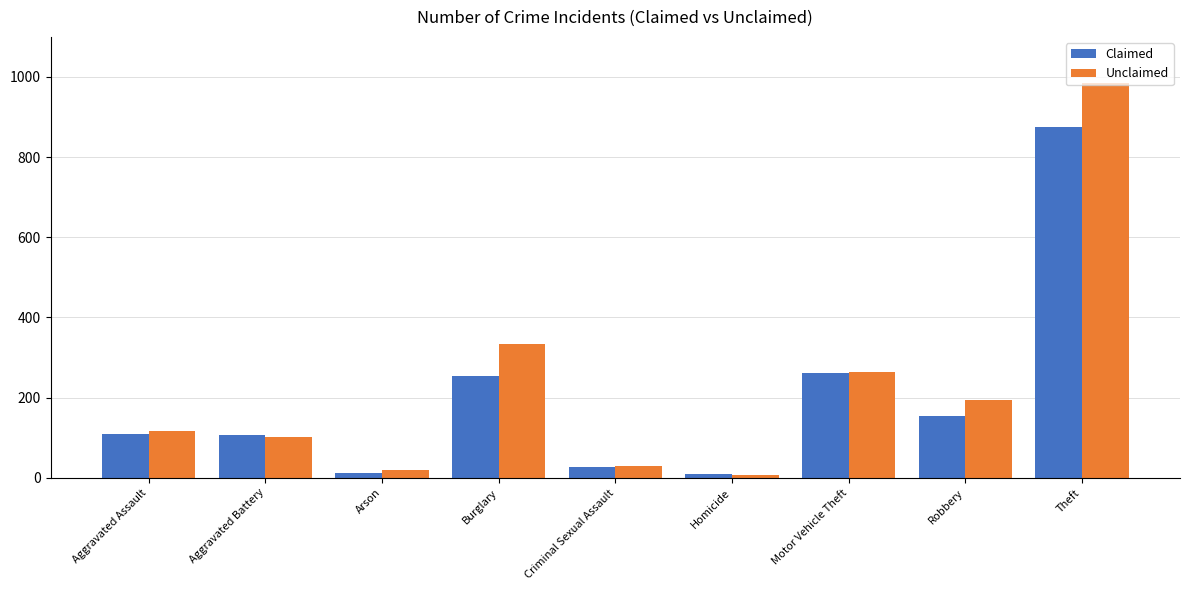

How many groups of bars are there?

9